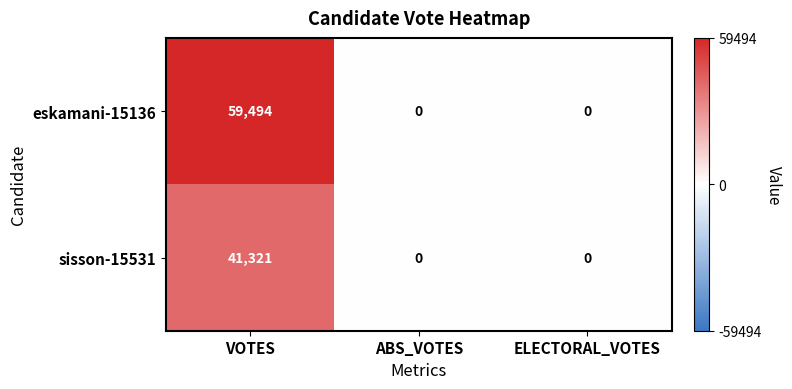

Rank the series by their average value, from highest to lowest.

eskamani-15136, sisson-15531